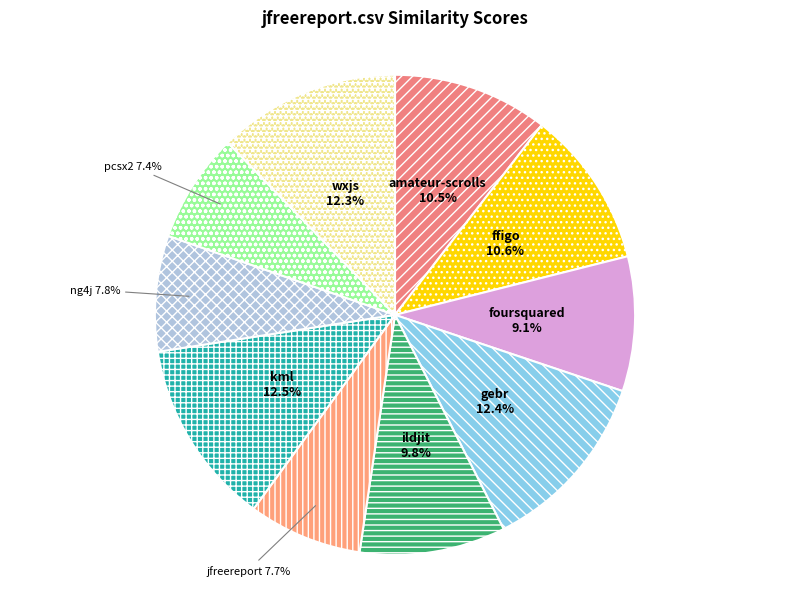

Does any single category account for the majority?

No